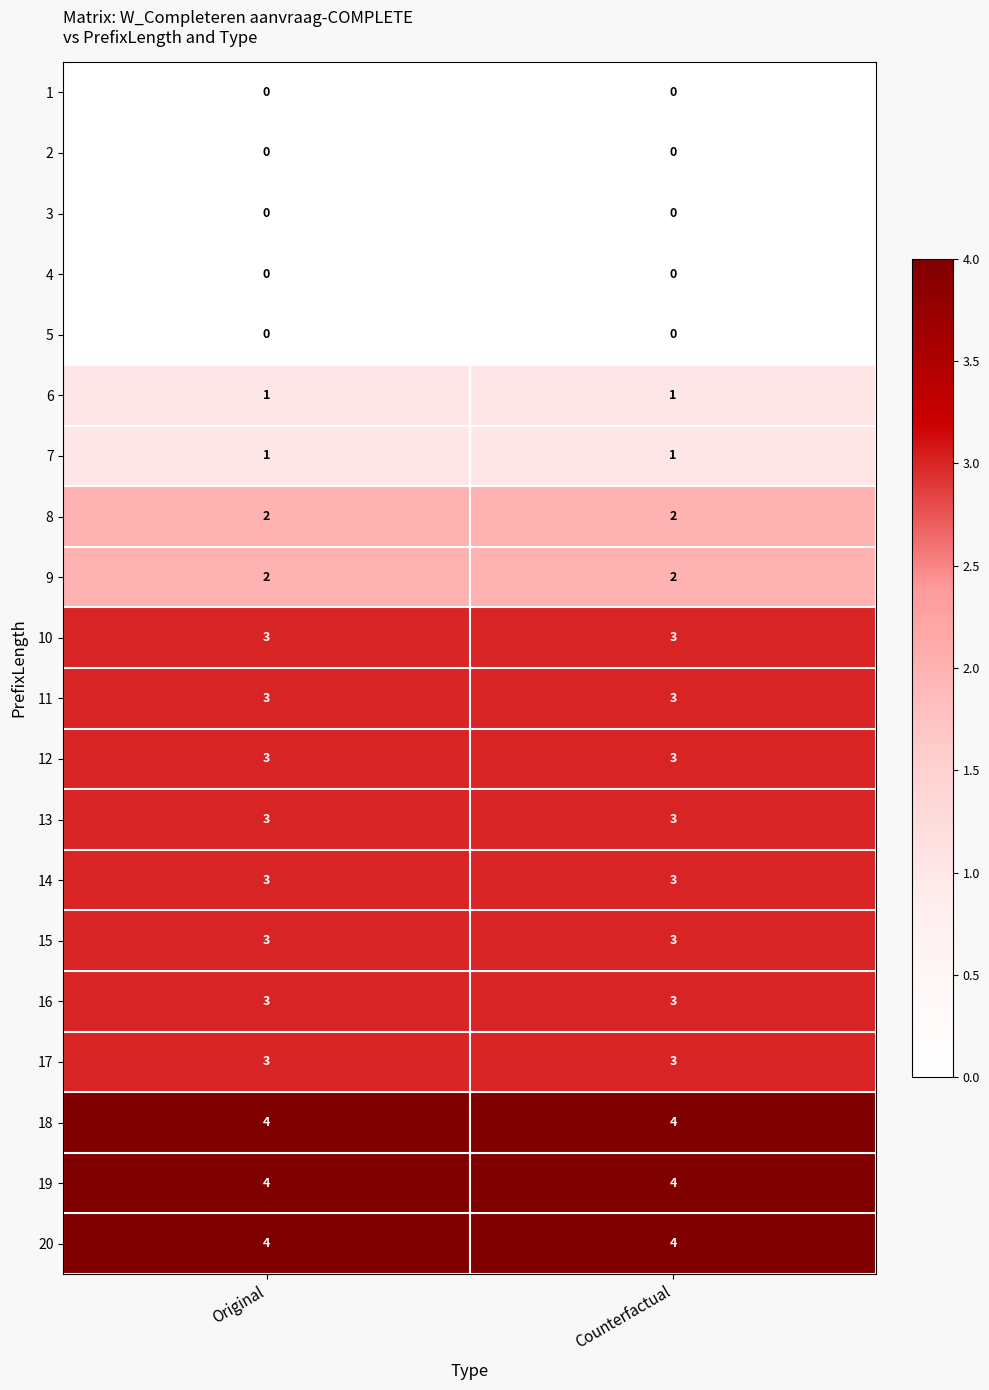

Count the number of data series in this chart.

20